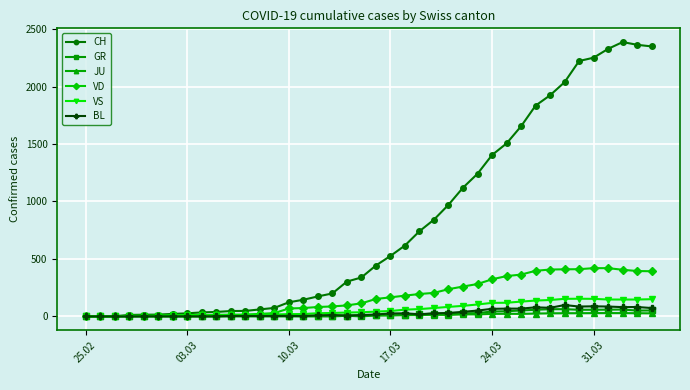

True or false: GR has more than 1 points higher than both neighbors.

True